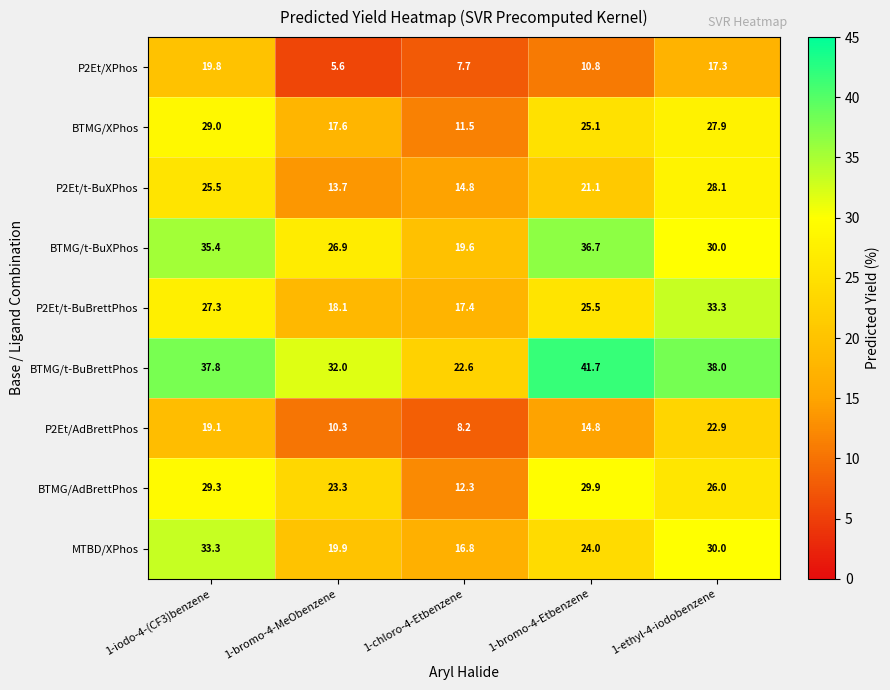

What is the spread (max minus min) of values at 1-iodo-4-(CF3)benzene?

18.7